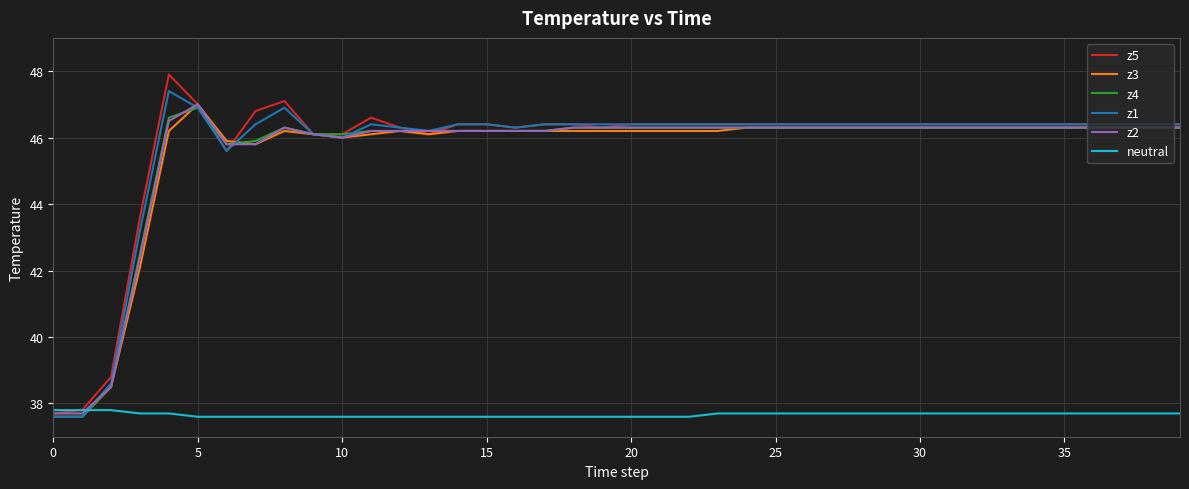

Which series has the widest spread of values?

z5